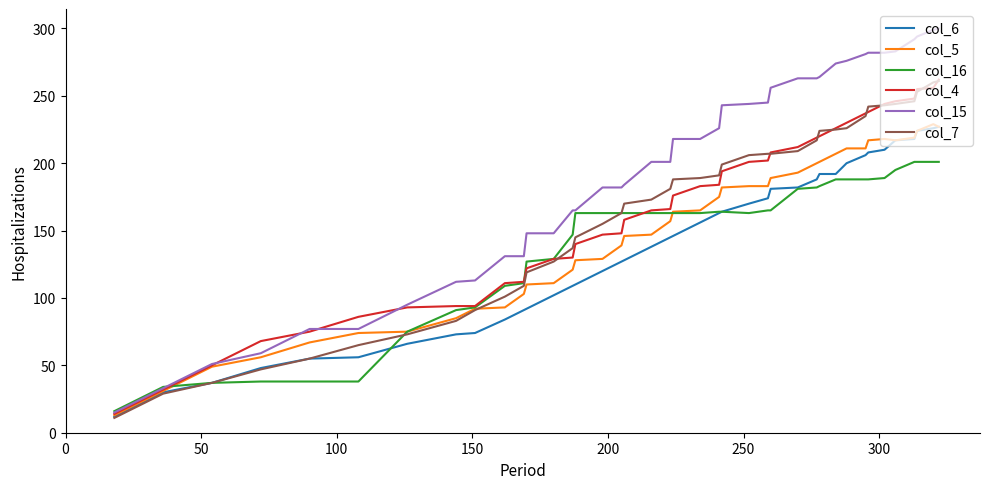

What is the minimum value shown in the chart?

11